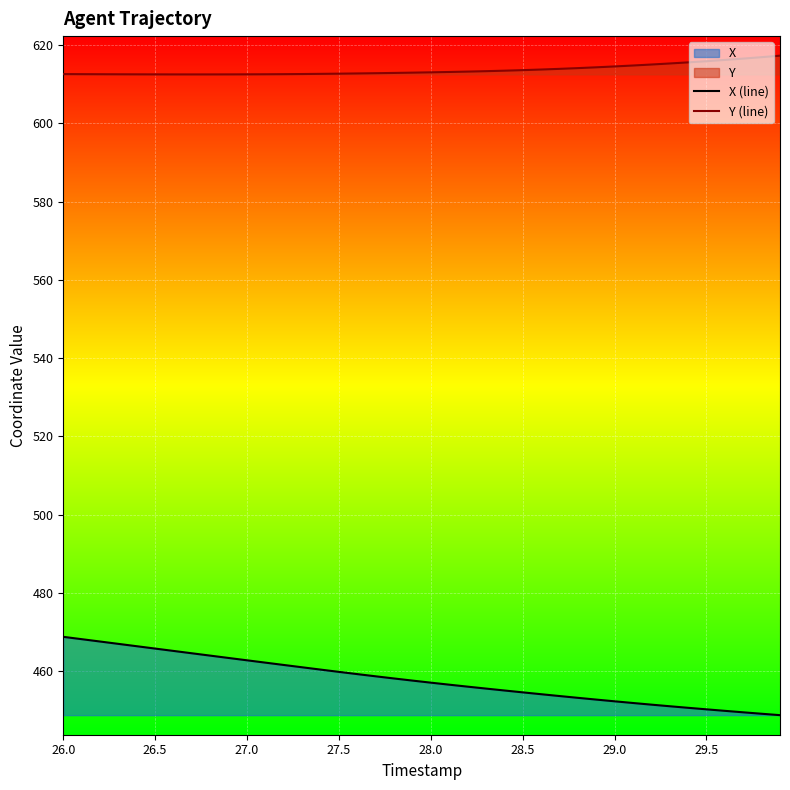

Rank the series by their maximum value, from lowest to highest.

X (line), Y (line)